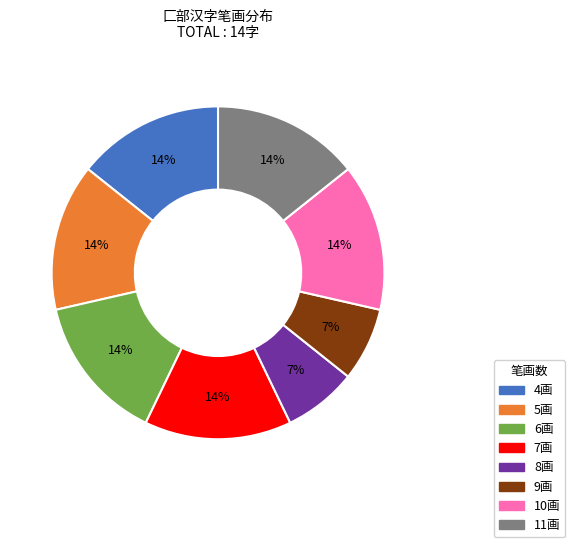

Does any single category account for the majority?

No